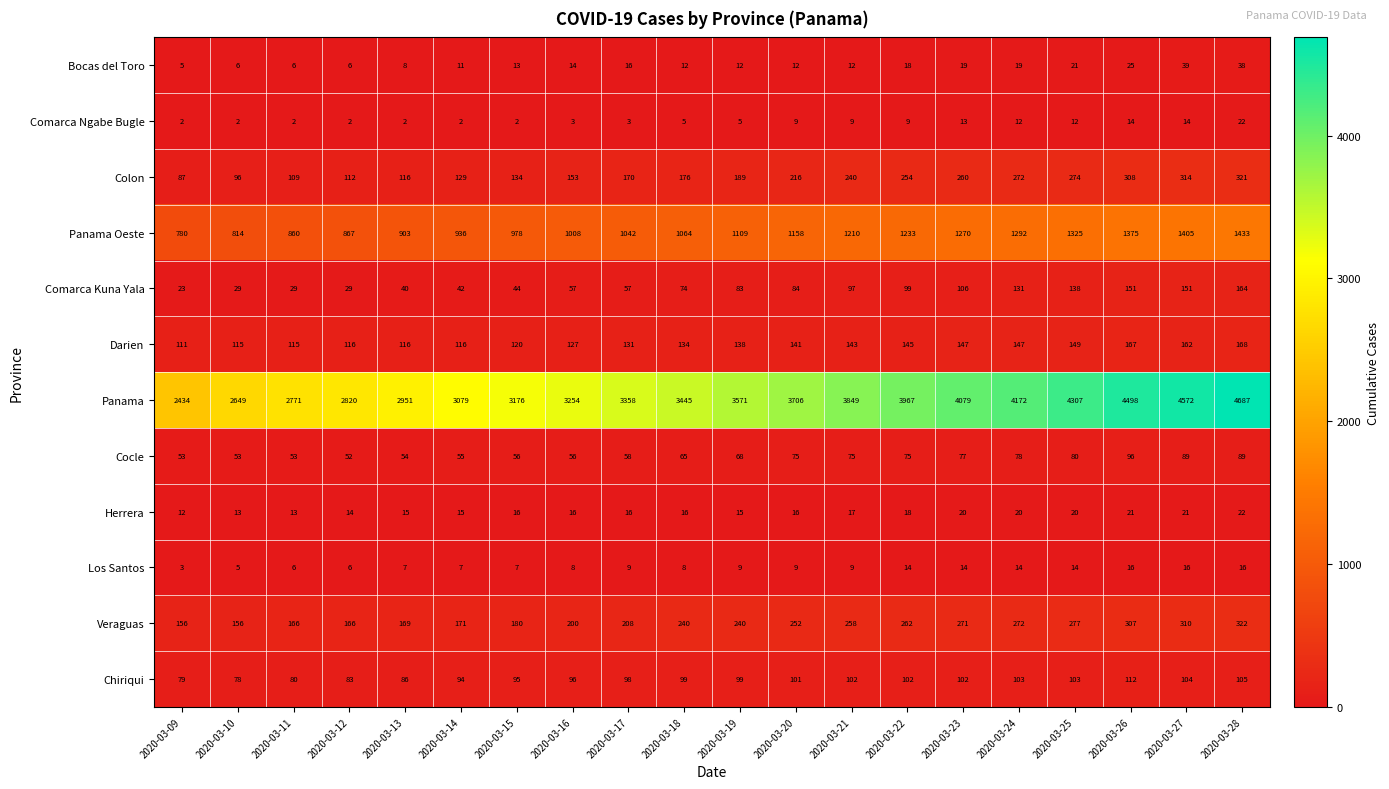

True or false: Los Santos has a value of 23 at 2020-03-23.

False